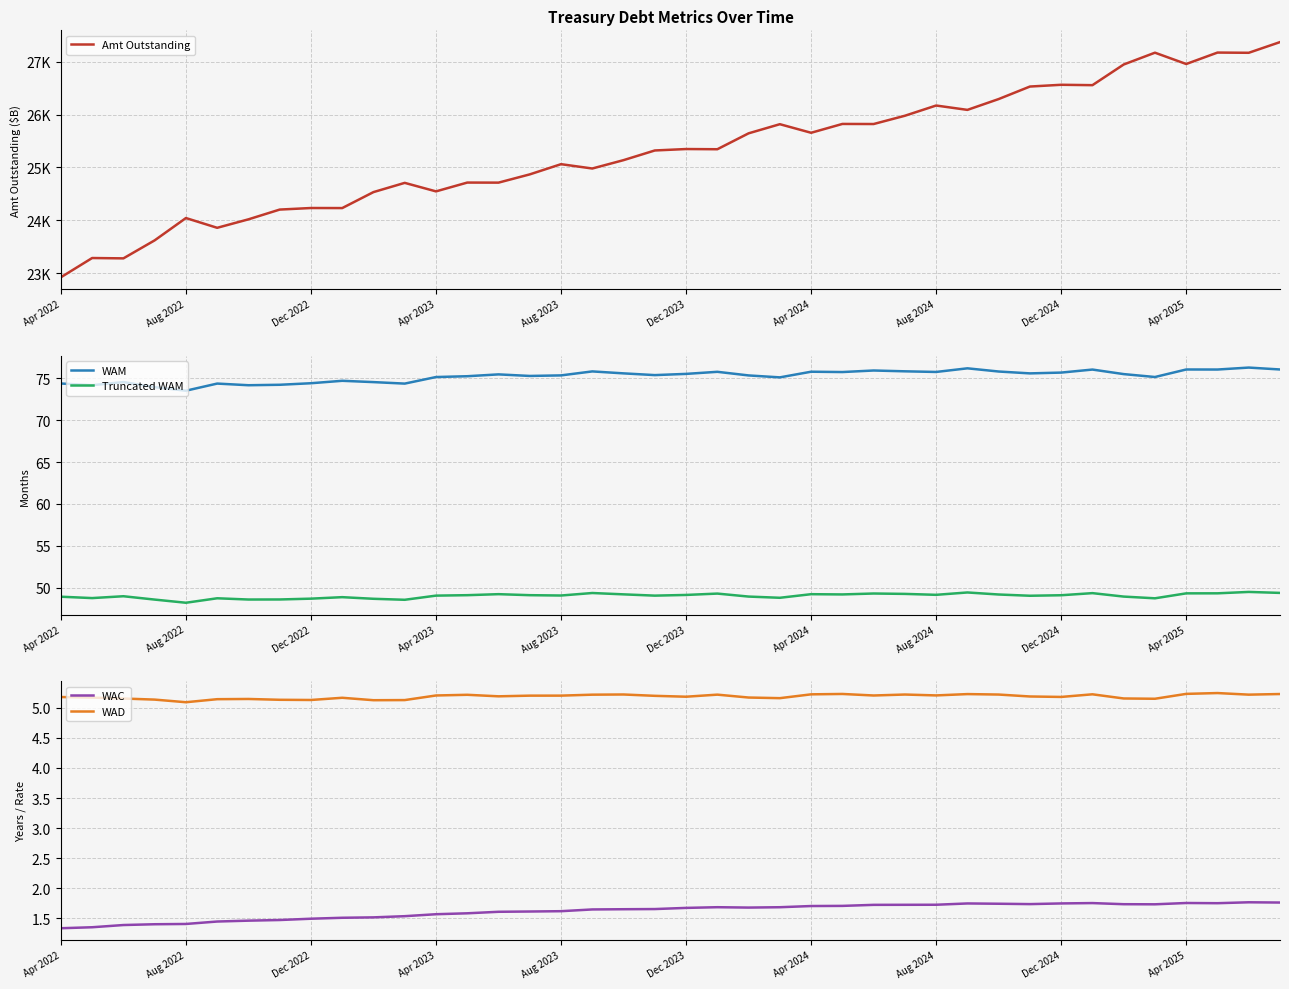

Count the WAC values in the range 1 to 2.

40